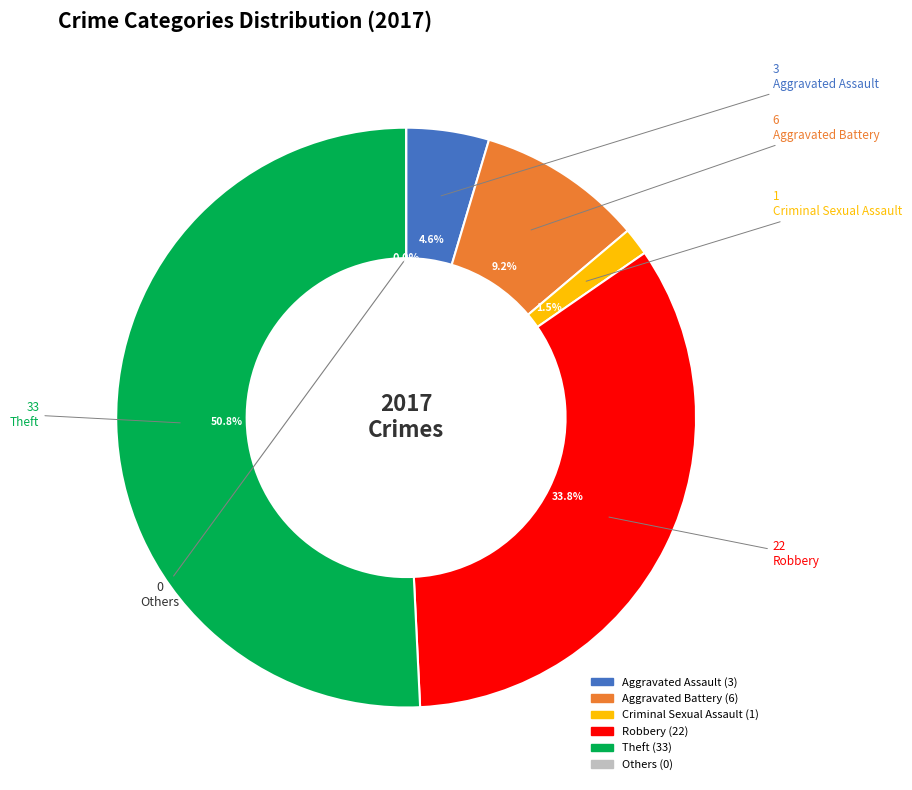

Is it true that Theft is 66% of the pie?

False